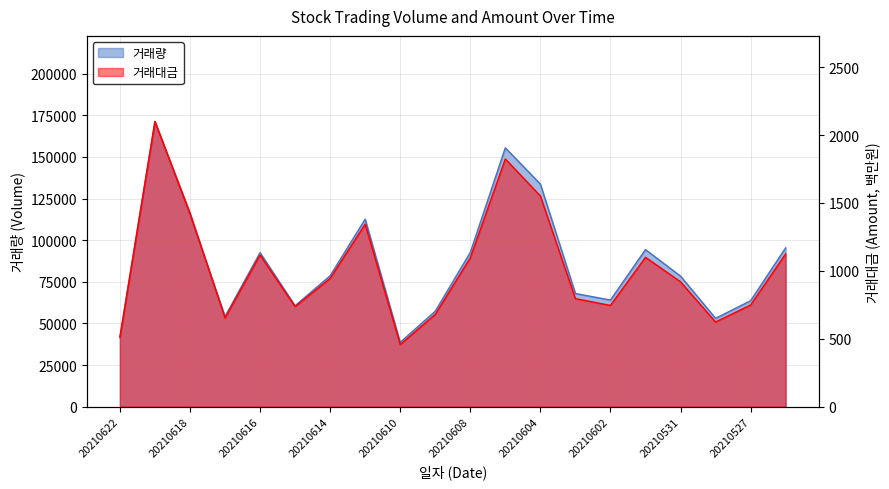

True or false: 거래대금 and 거래량 intersect in this chart.

False